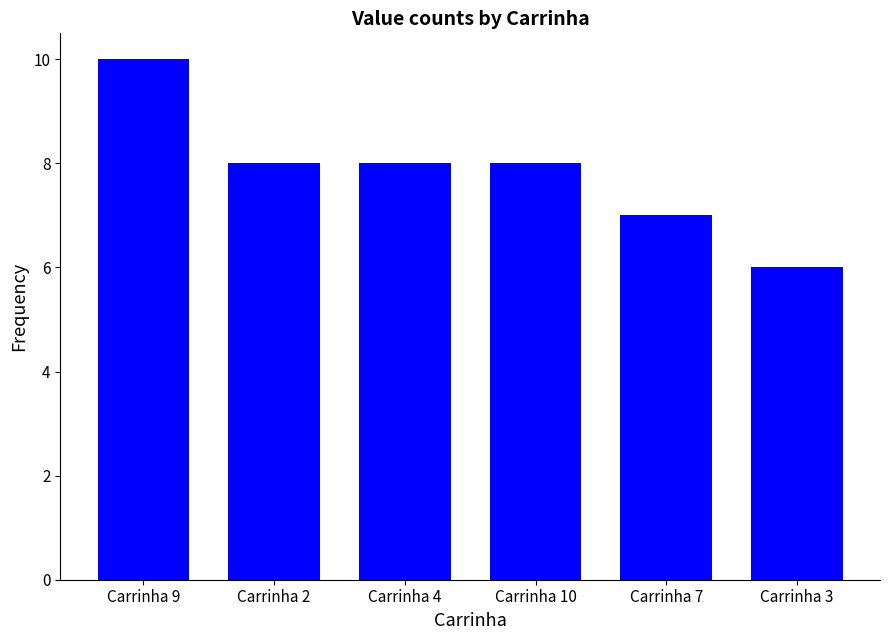

What is the value of the 4th bar from the left?

8